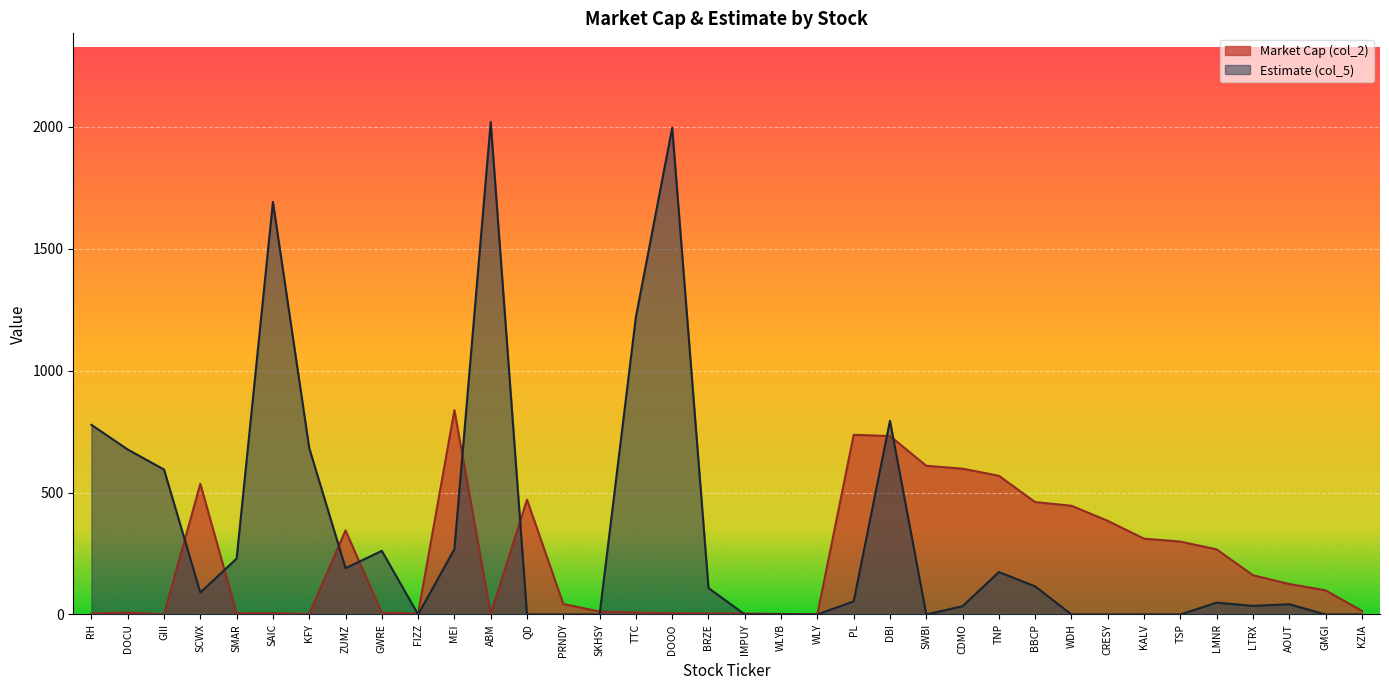

At how many categories does at least one series exceed 556?

14